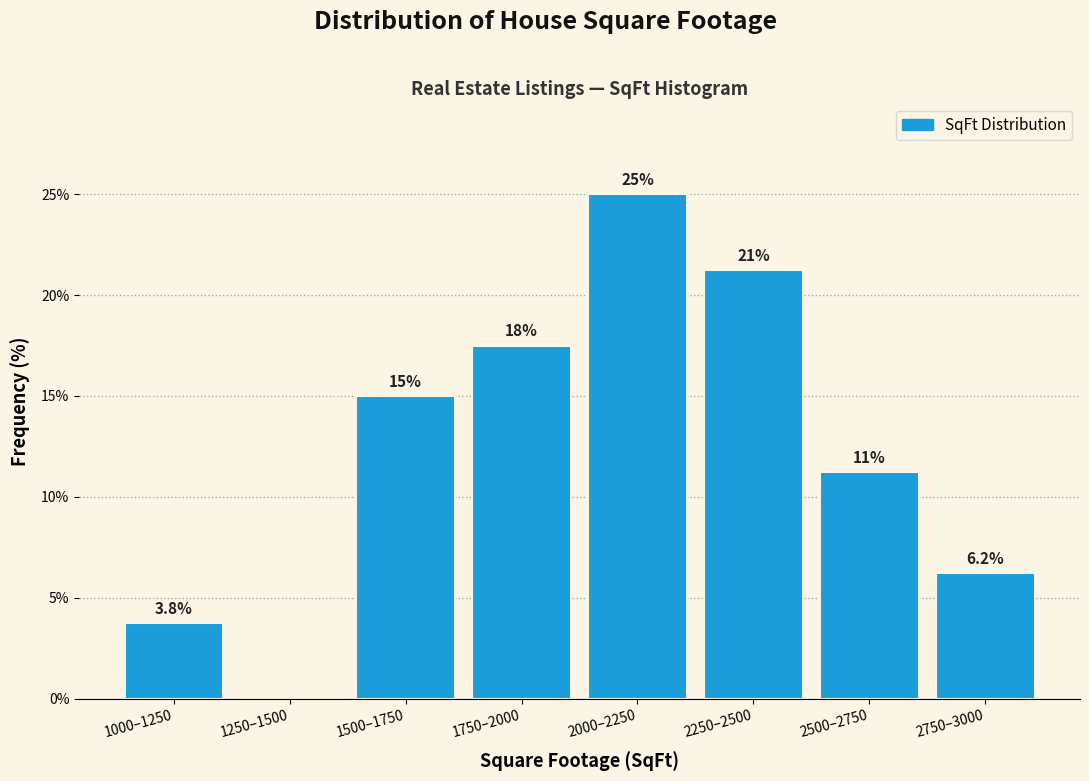

What is the change in value from 2250–2500 to 2500–2750?

-10.0